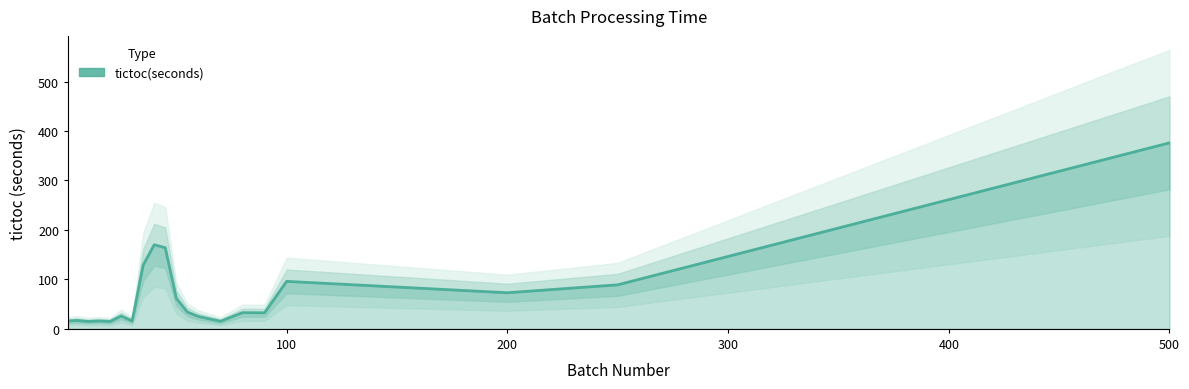

How many data points are above 32?

11